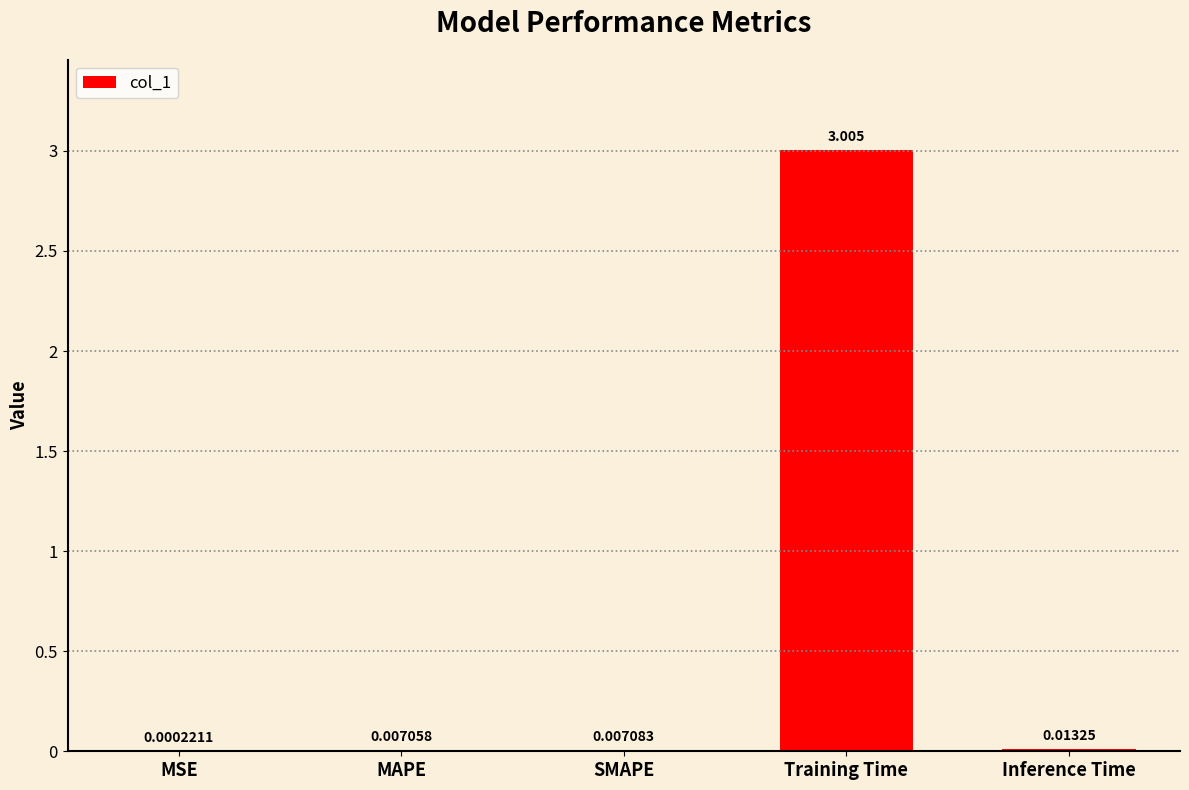

What is the greatest value displayed?

3.0